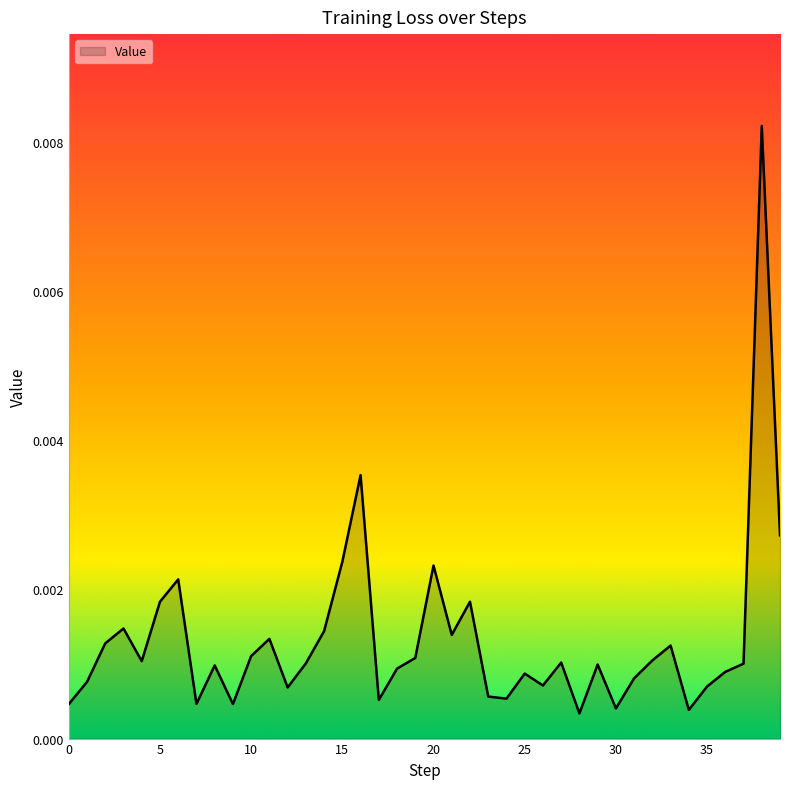

At which category does the data reach its first local peak?

3